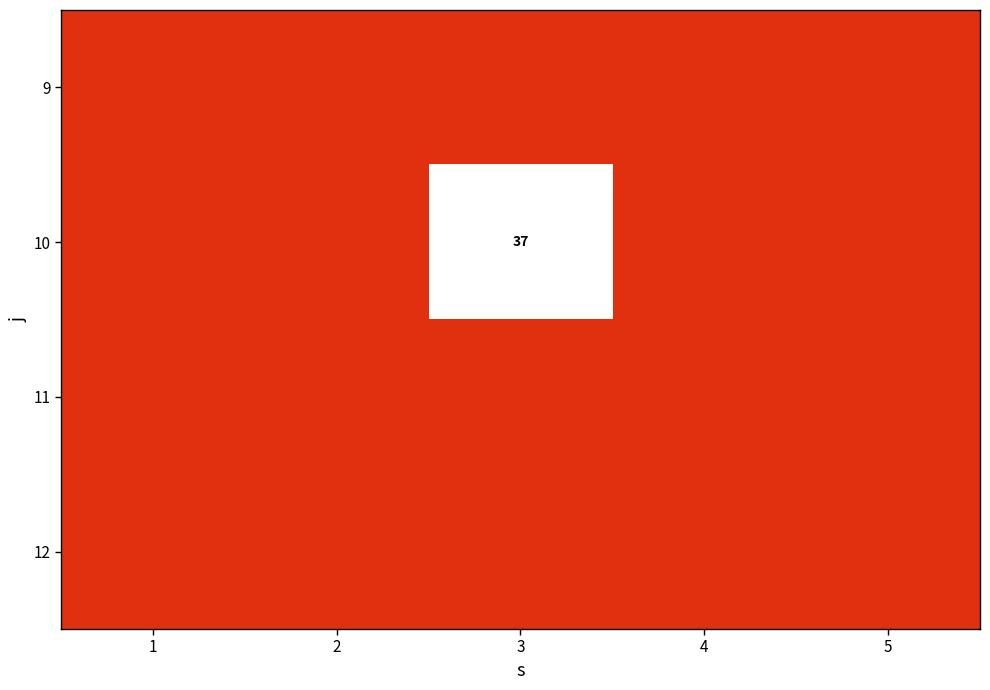

True or false: 10 has a value of 37 at 3.

True